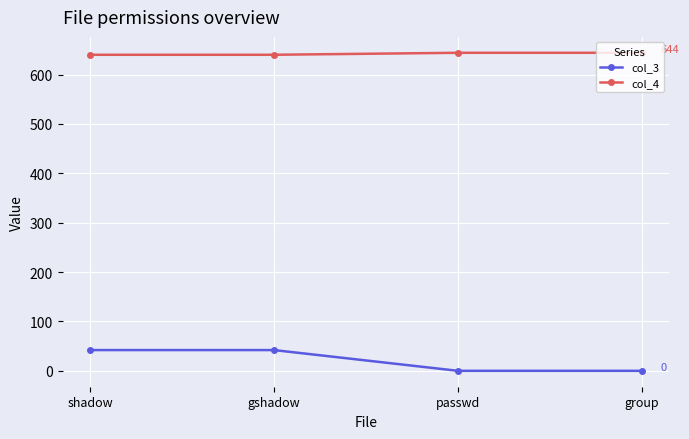

Reading right to left, transcribe all the data shown in this chart.

col_3: group=0	passwd=0	gshadow=42	shadow=42
col_4: group=644	passwd=644	gshadow=640	shadow=640